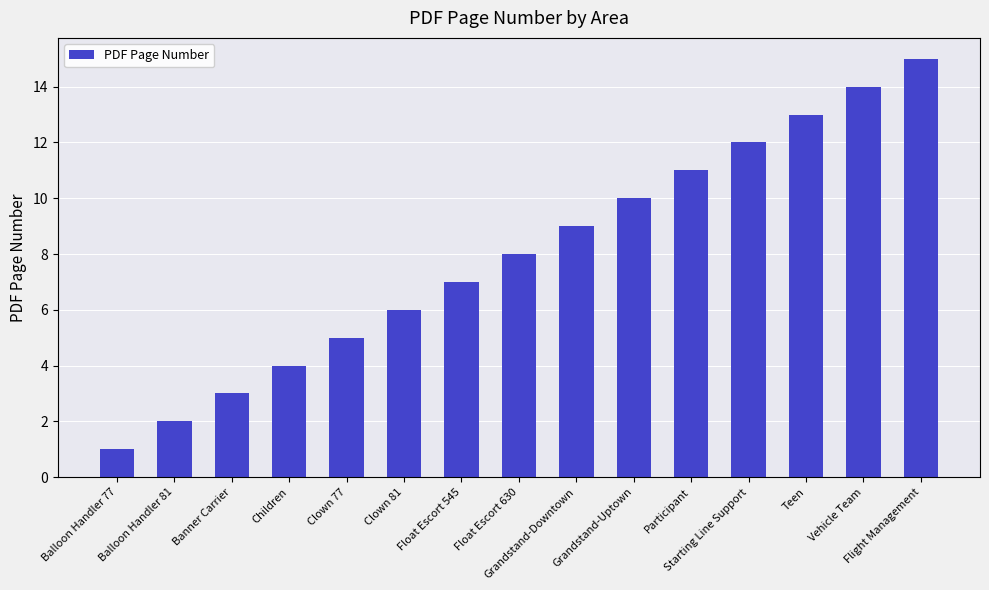

What is the label of the 10th bar from the right?

Clown 81